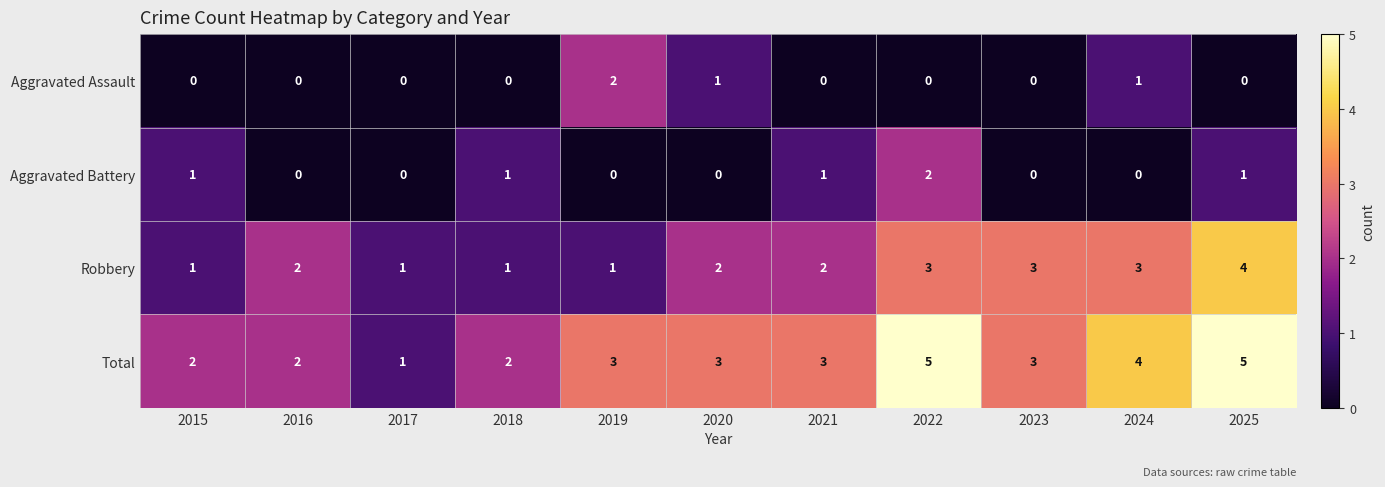

What is the difference between the maximum and minimum values in the Robbery series?

3